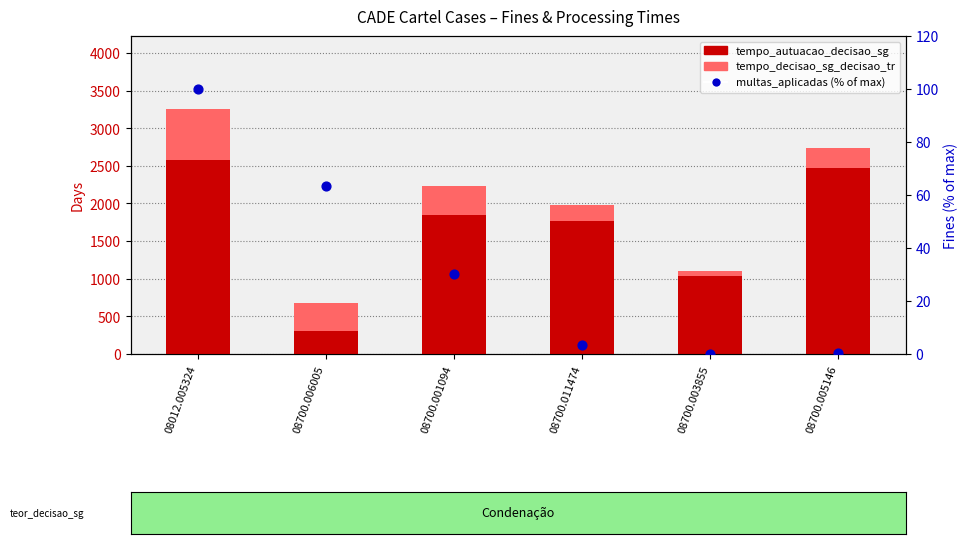

Is the value of tempo_decisao_sg_decisao_tr at 08012.005324 greater than the value of multas_aplicadas (% of max) at 08700.001094?

Yes